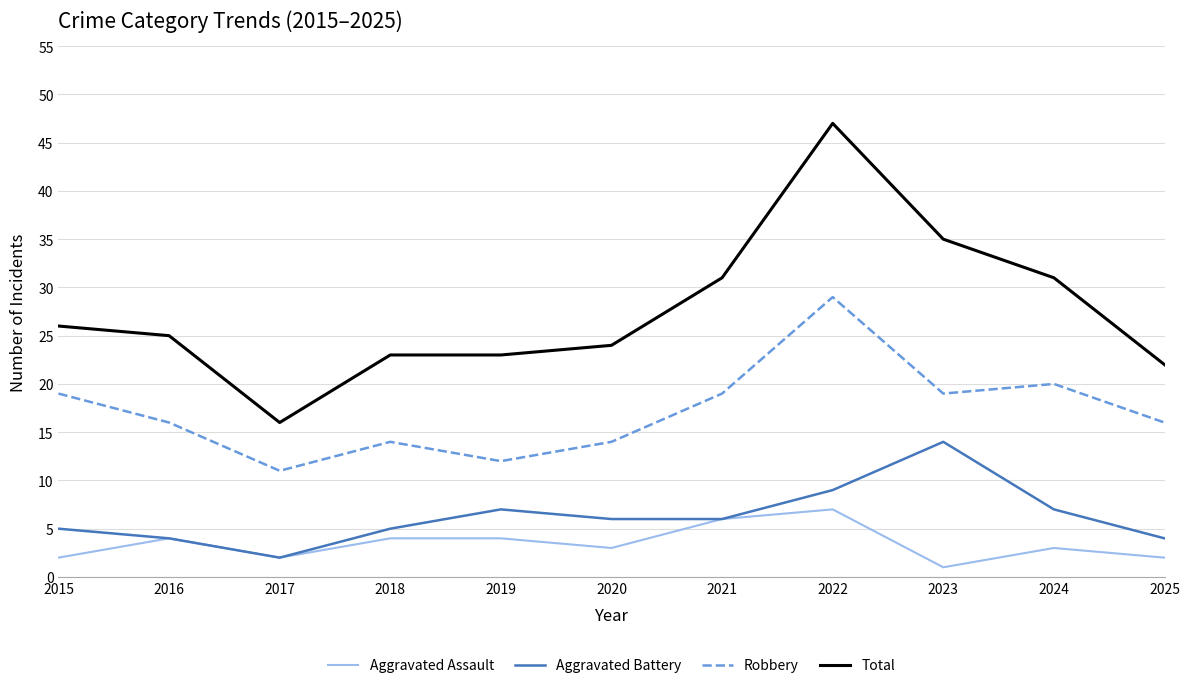

True or false: Aggravated Assault and Total intersect in this chart.

False